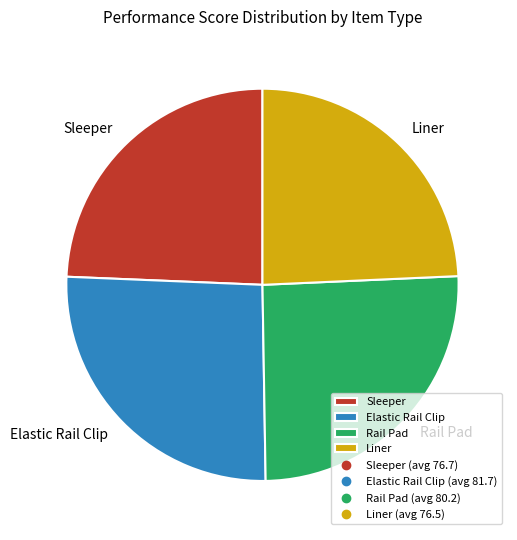

True or false: Sleeper accounts for 18% of the total.

False